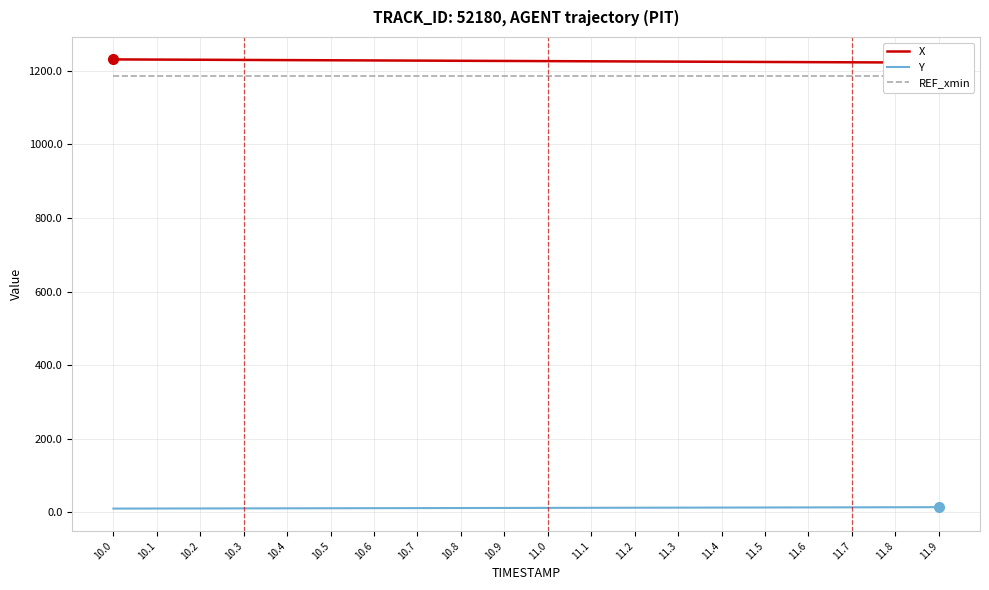

The REF_xmin series shows 1185.2 at 10.5. True or false?

True